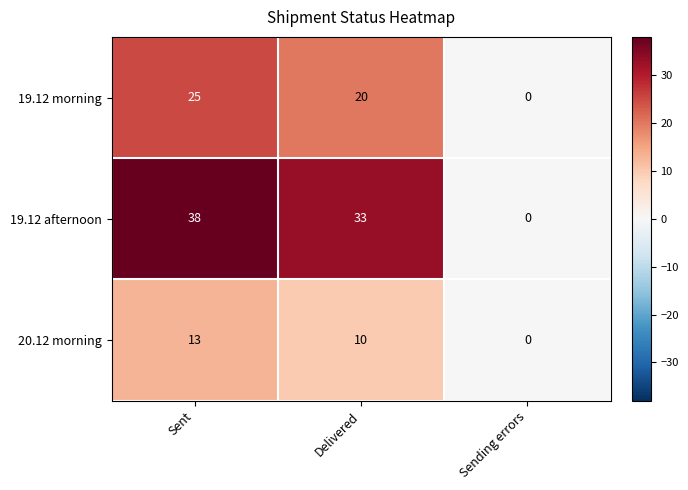

Which label corresponds to the smallest value in the chart?

Sending errors